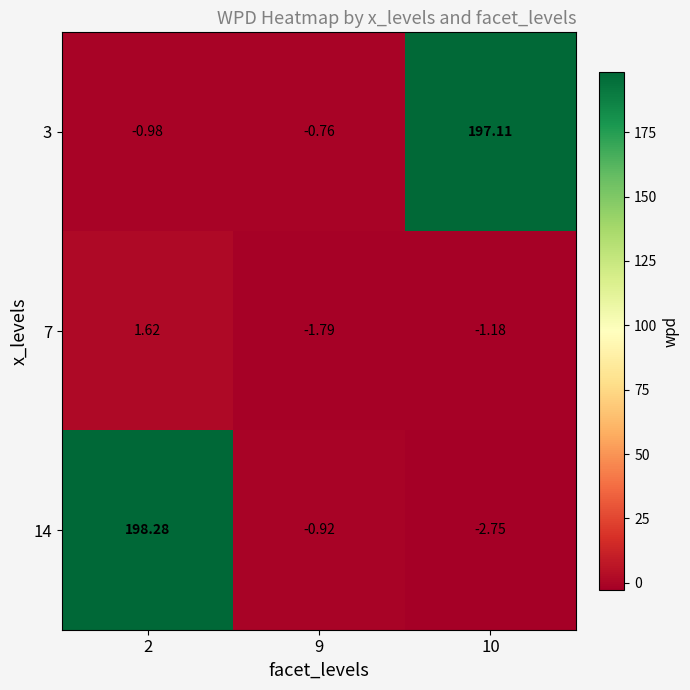

Is the value of 14 at 10 greater than the value of 3 at 10?

No